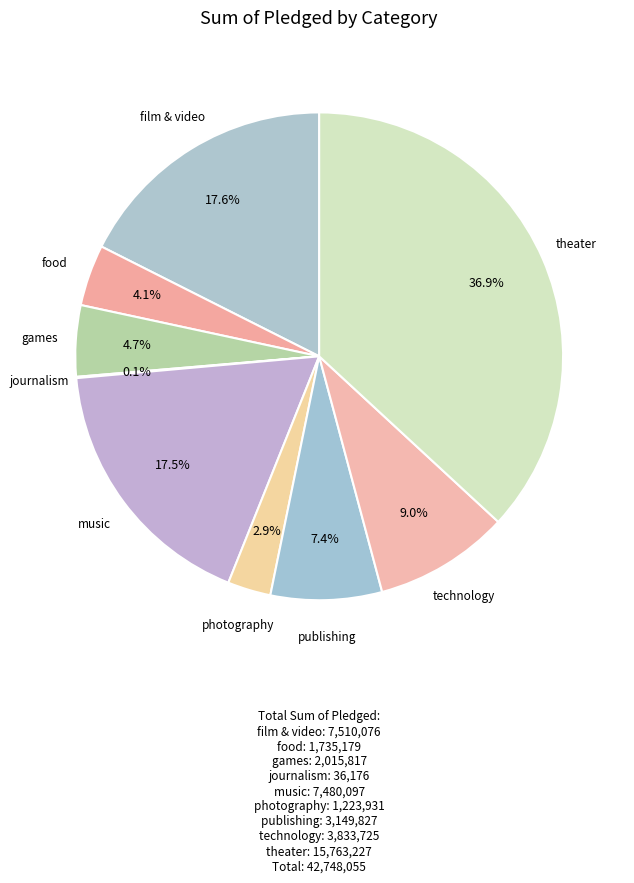

Does any single category account for the majority?

No